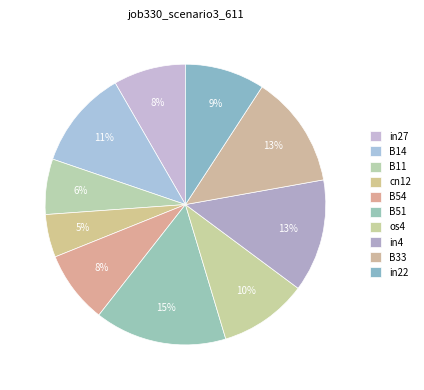

What is the largest slice in the pie chart?

B51